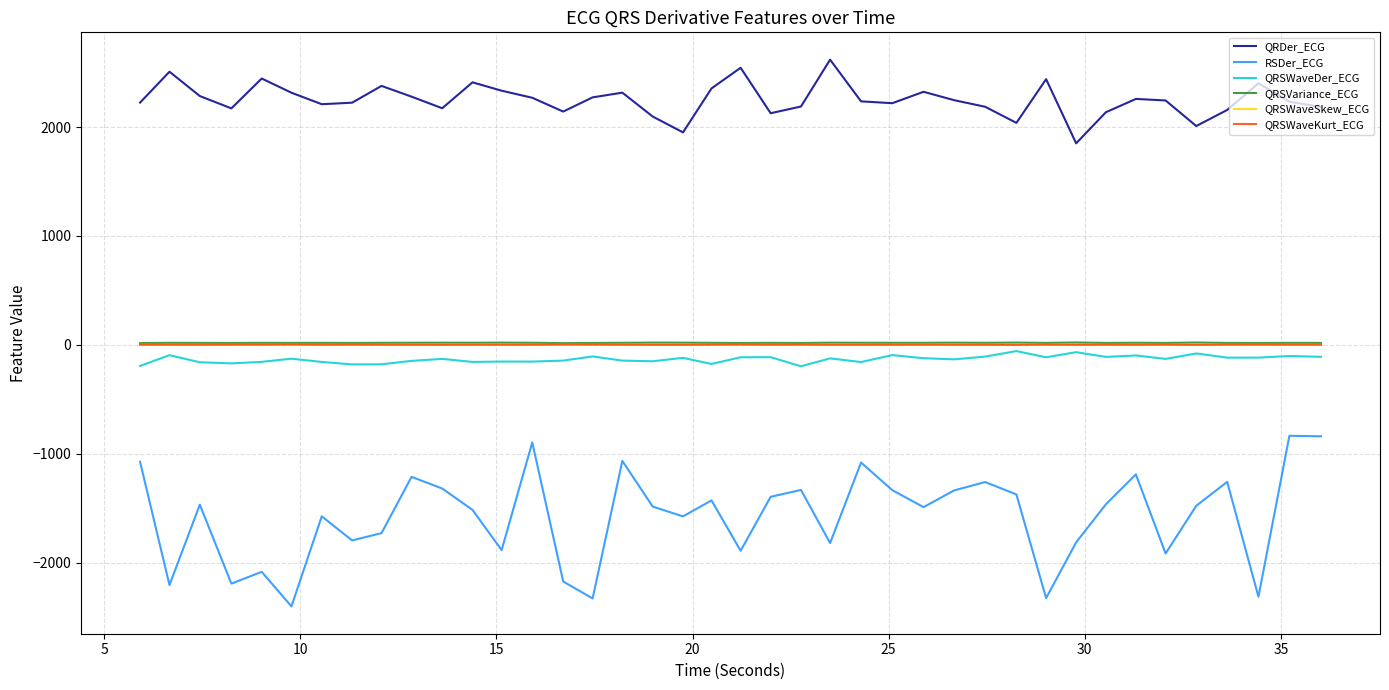

Which series has the largest total across all categories?

QRDer_ECG